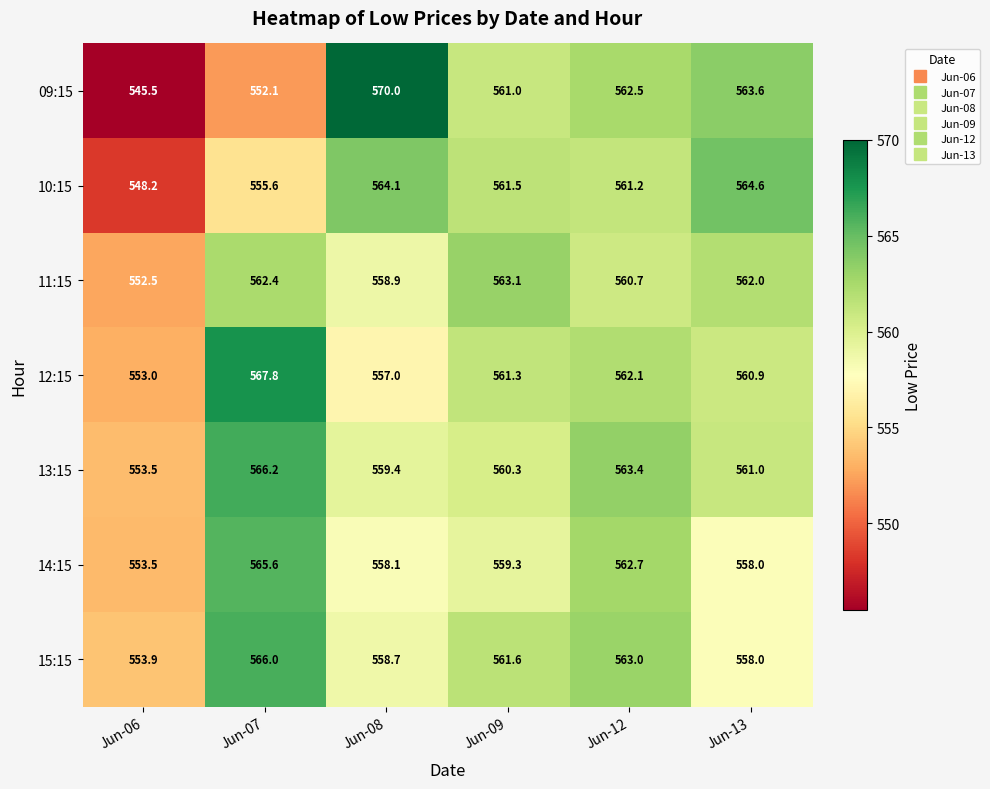

The value of 14:15 at Jun-13 is 948.8. True or false?

False